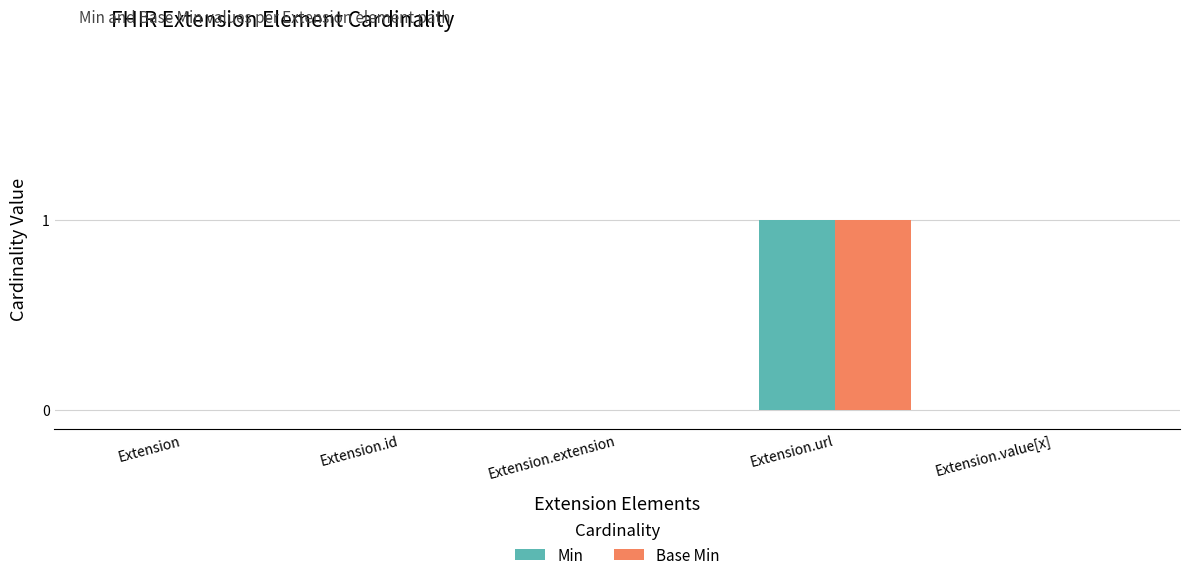

The Base Min series shows 1 at Extension.url. True or false?

True